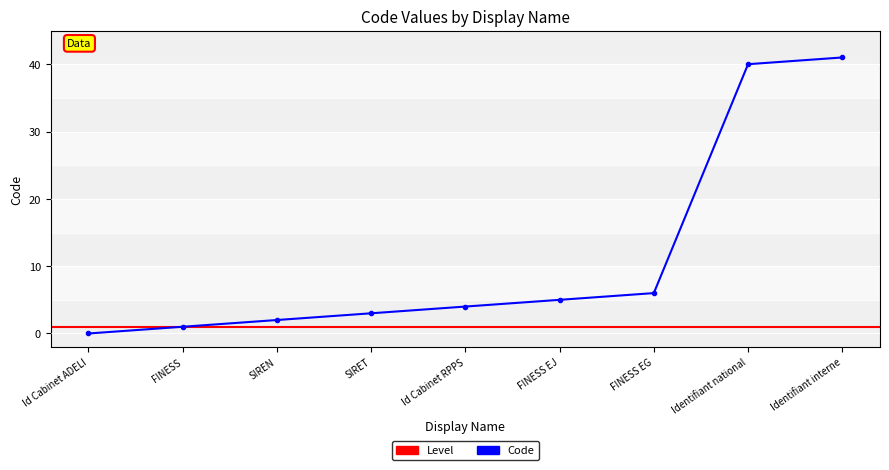

What is the sum of the values at FINESS EJ and SIRET?

8